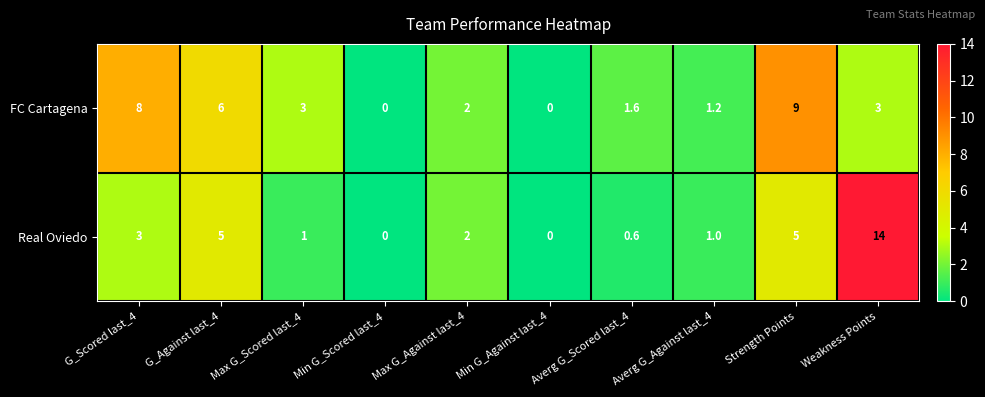

Which series has the largest total across all categories?

FC Cartagena